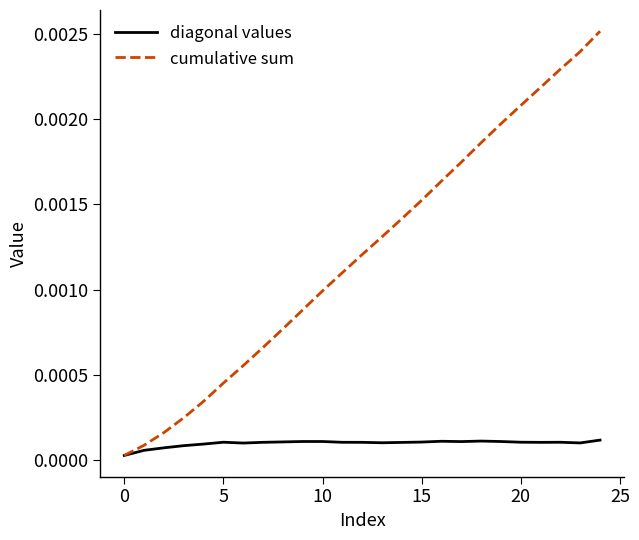

List the series in order of their peak value, lowest first.

diagonal values, cumulative sum